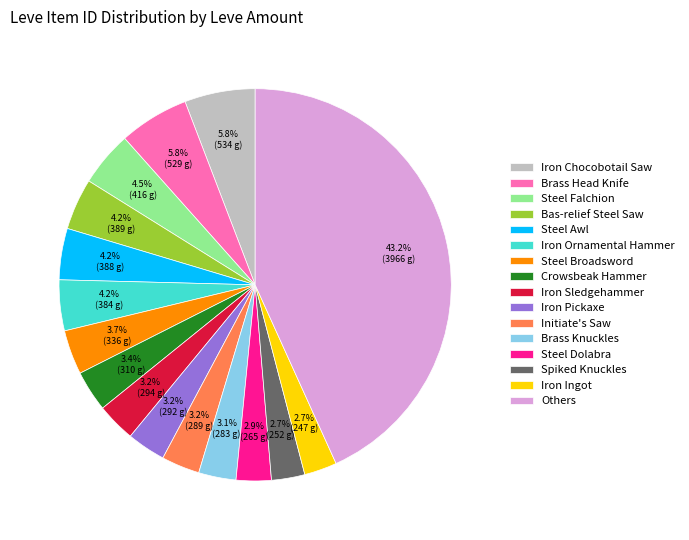

Does any single category account for the majority?

No